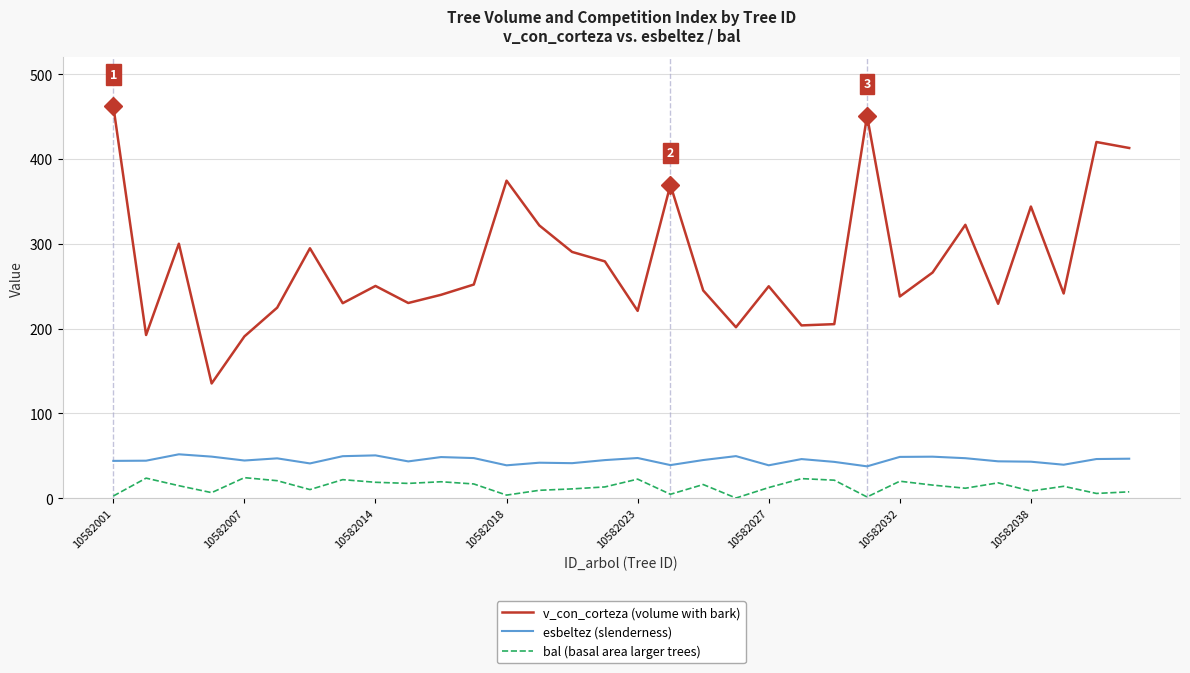

Which series has the largest range (max minus min)?

v_con_corteza (volume with bark)